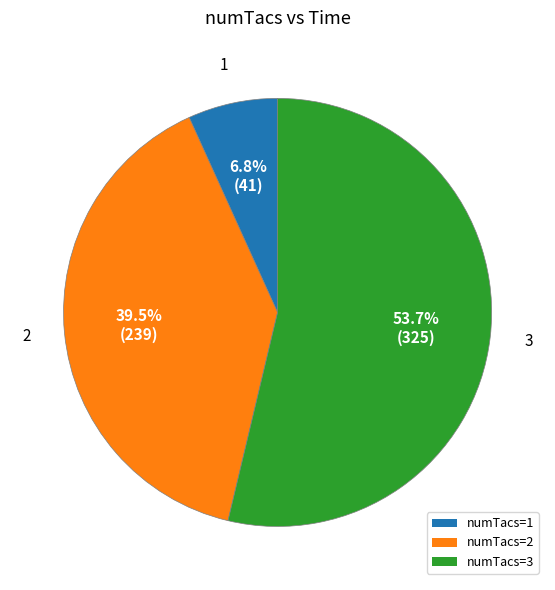

Is there any slice that represents more than half of the pie?

Yes